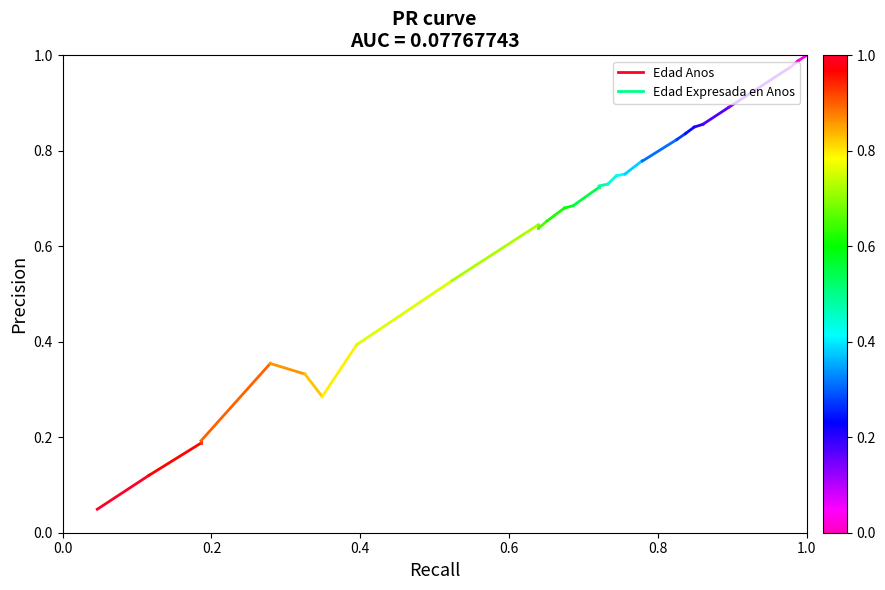

What is the average value?

0.1